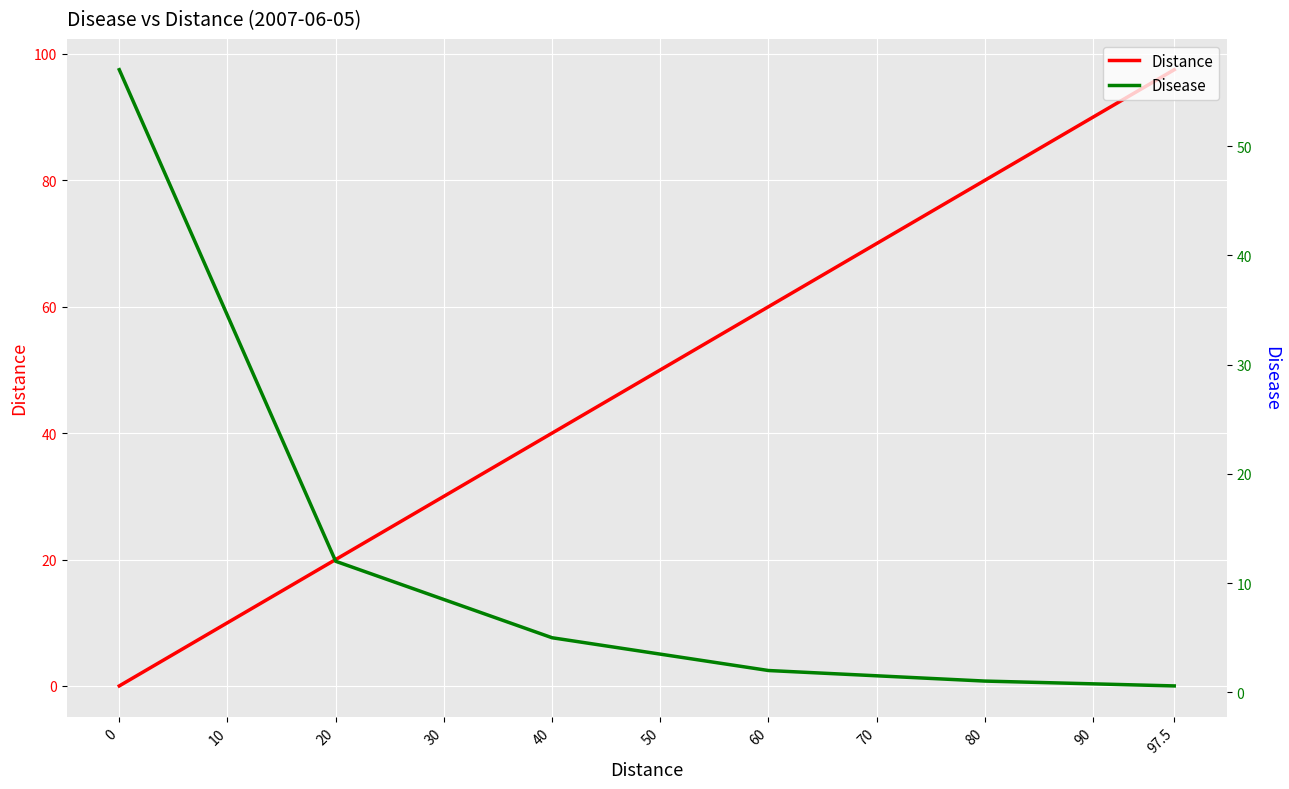

What is the value of the Distance point at the 12th from the left?

27.5